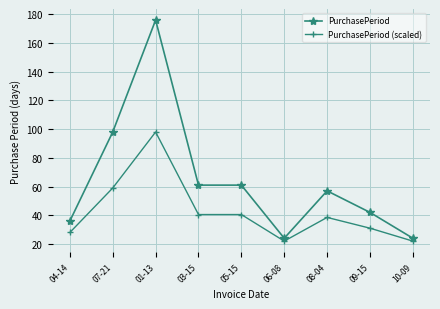

Which series has the largest total across all categories?

PurchasePeriod